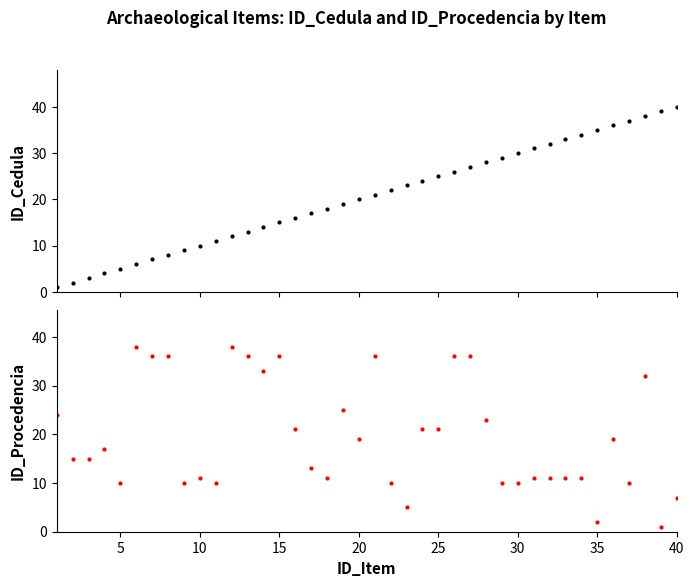

How many values in the ID_Cedula series exceed 21?

19